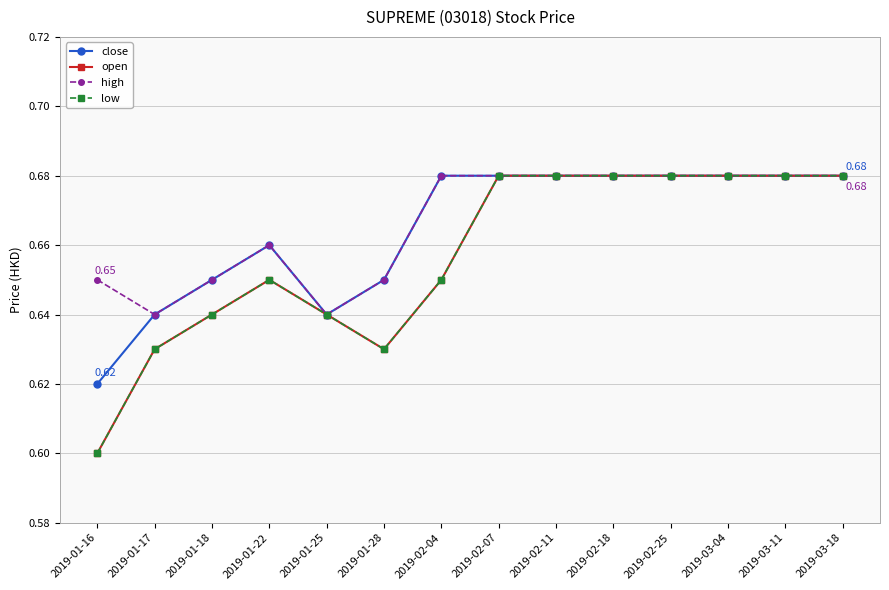

At which category does close reach its first local valley?

2019-01-25